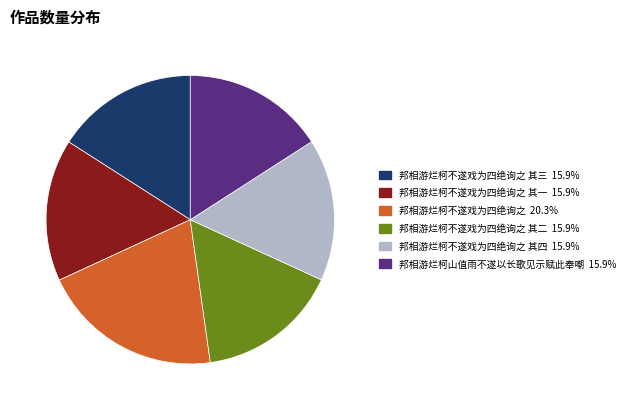

Does any single category account for the majority?

No